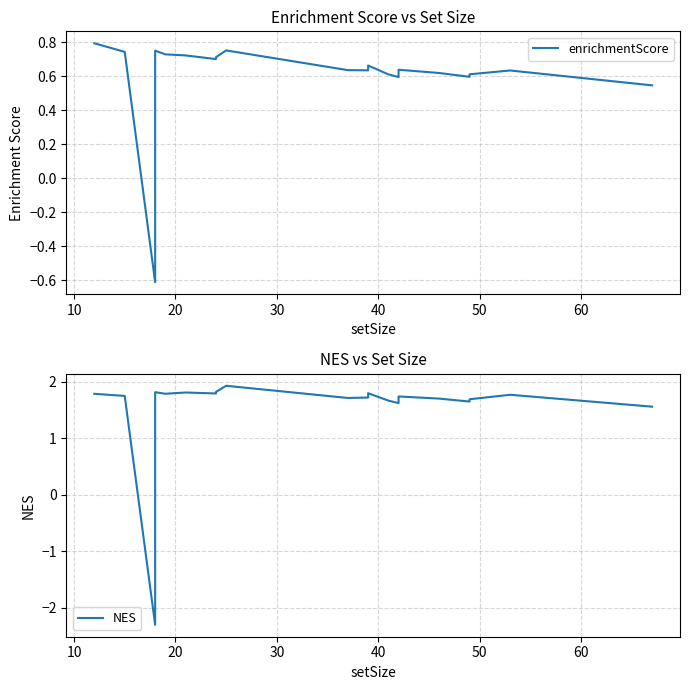

Rank the series by their average value, from highest to lowest.

NES, enrichmentScore